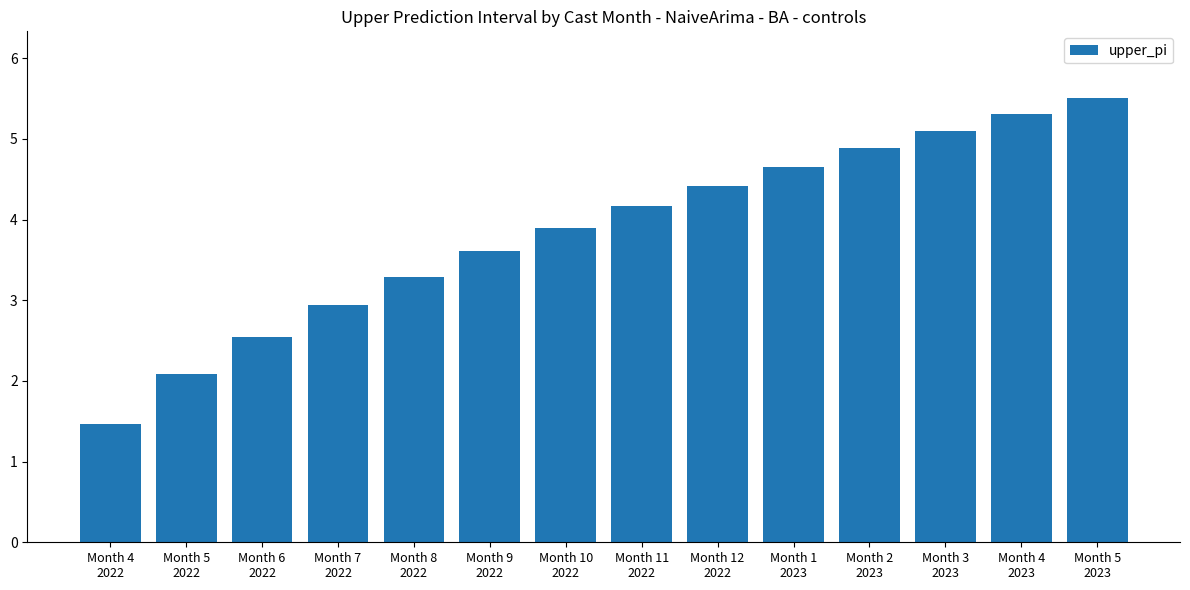

The chart shows a value of 9.4 at Month 4
2023. True or false?

False